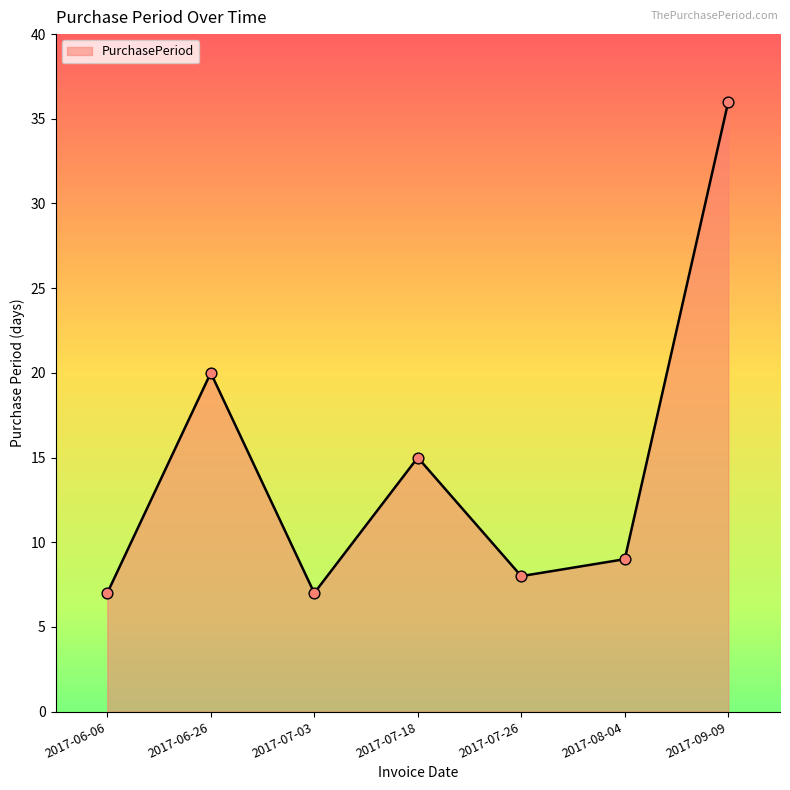

Which has a higher value, 2017-07-26 or 2017-08-04?

2017-08-04